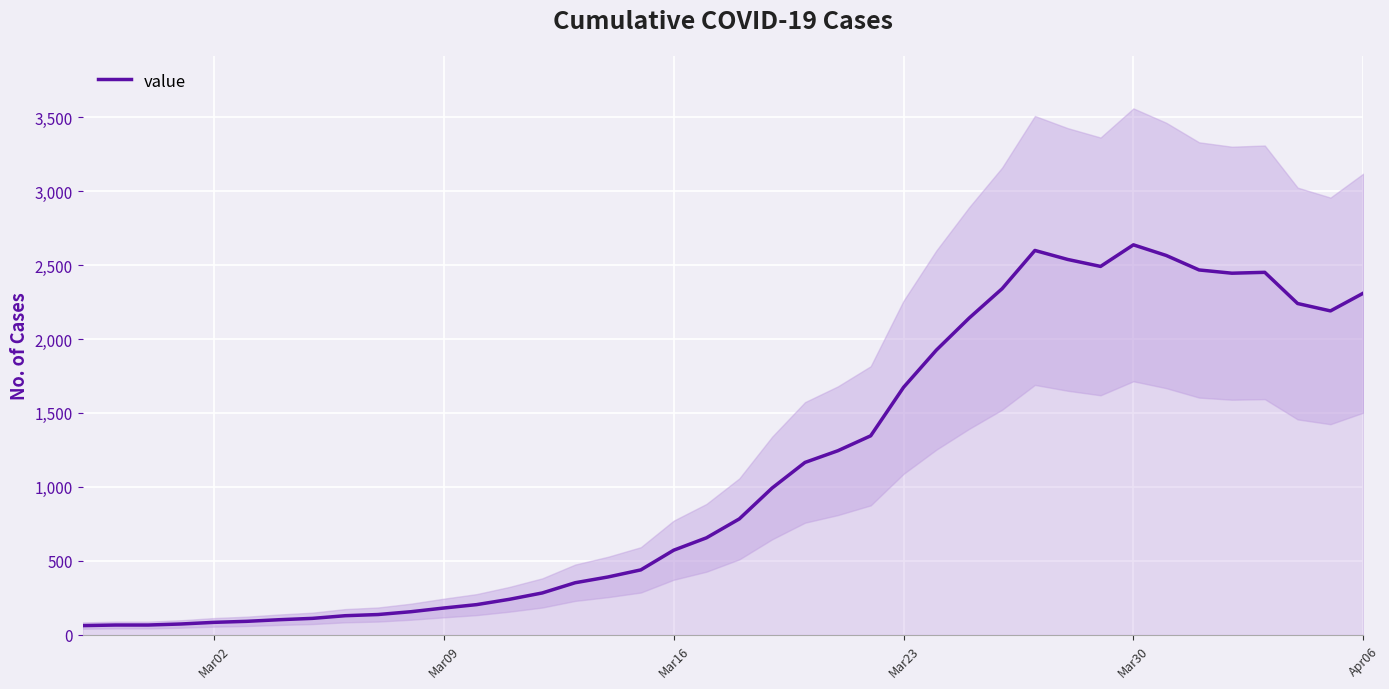

How many data points are less than 783?

20